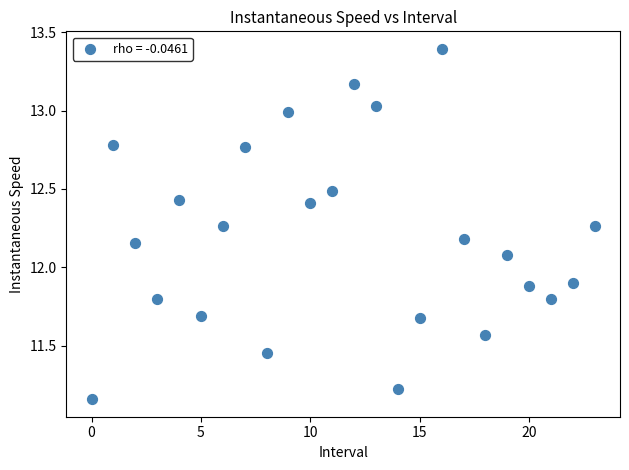

What is the range of Y values (max minus min)?

2.2